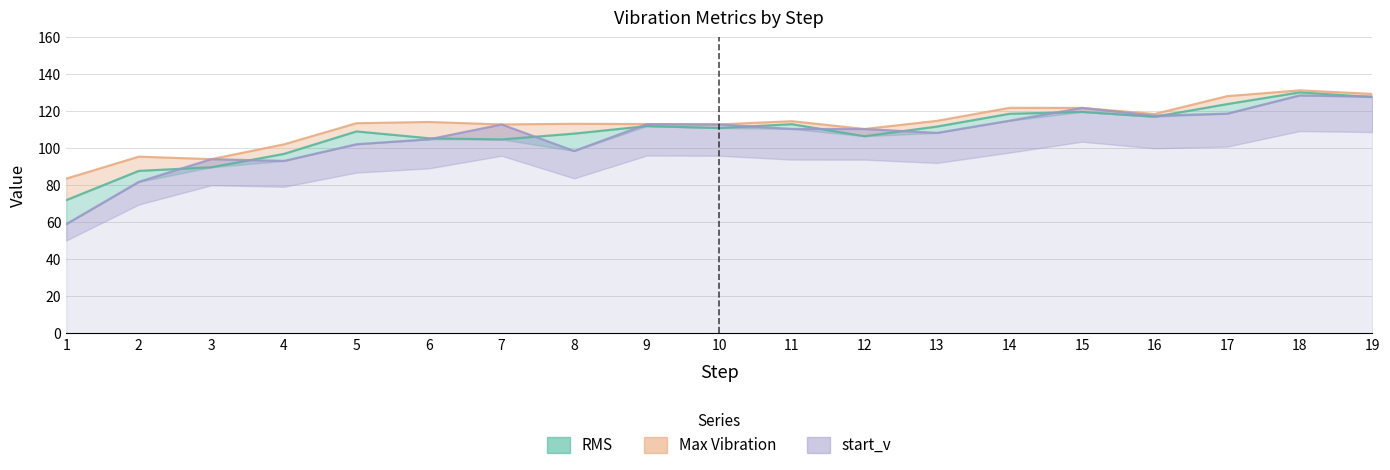

Does the chart display data point markers on the line(s)?

No